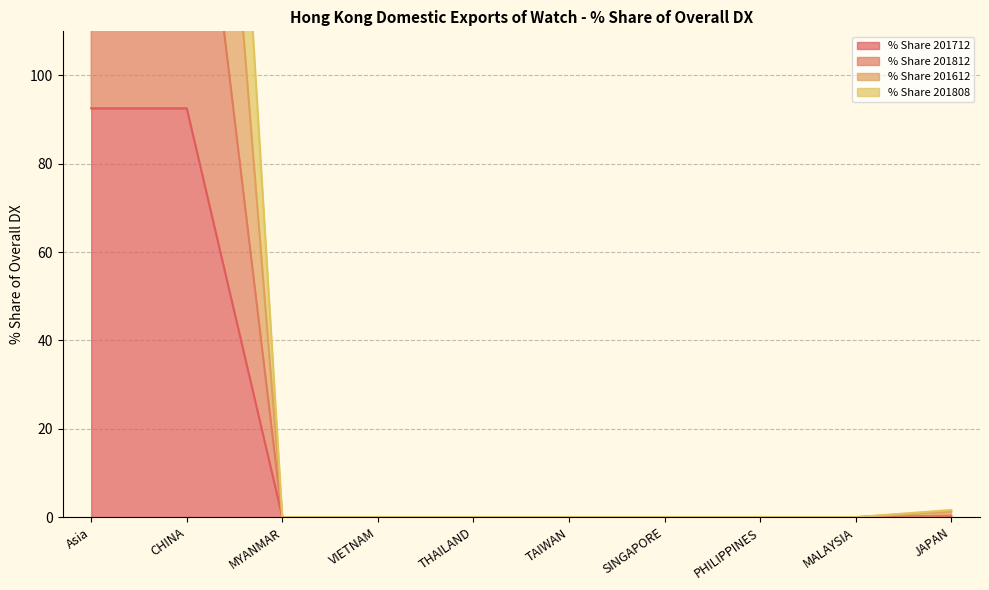

Is it true that % Share 201712 equals 56.0 at MYANMAR?

False